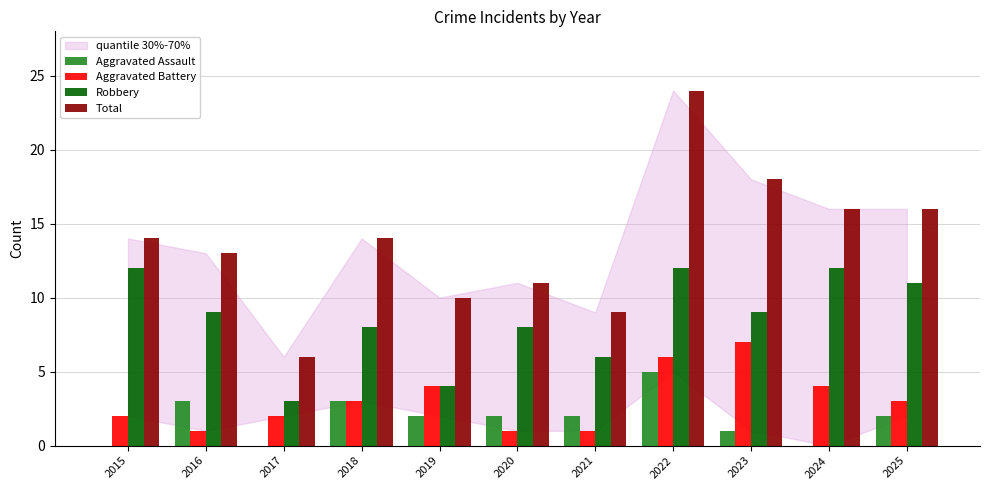

At which category is the sum across all series the highest?

2022